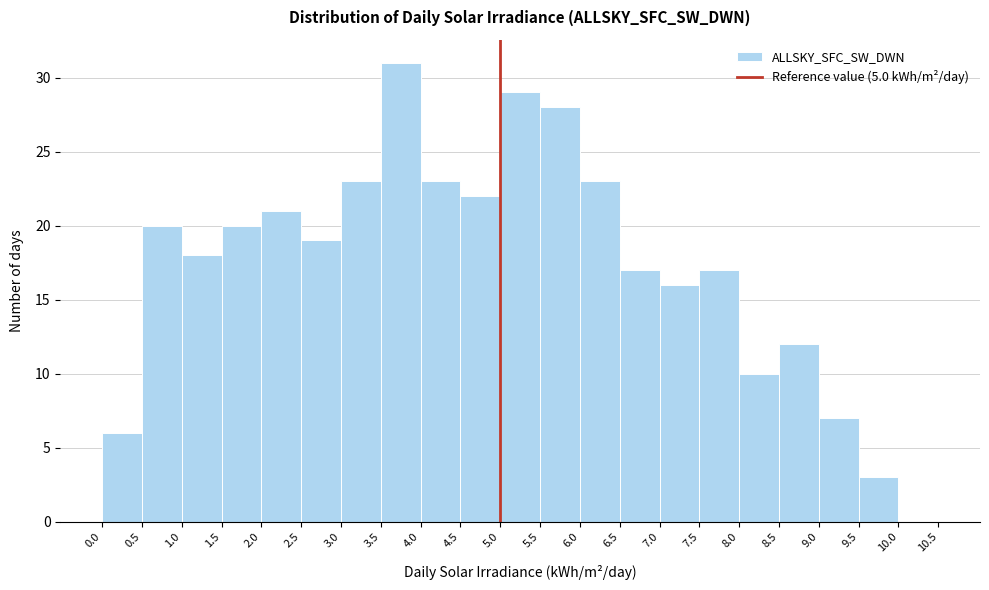

Reading left to right, transcribe this chart: for each bar, give the range it covers on the x-axis and its height. The values are not printed on the chart, so give them approximately, as read against the axis.

0.0 to 0.5: 6
0.5 to 1.0: 20
1.0 to 1.5: 18
1.5 to 2.0: 20
2.0 to 2.5: 21
2.5 to 3.0: 19
3.0 to 3.5: 23
3.5 to 4.0: 31
4.0 to 4.5: 23
4.5 to 5.0: 22
5.0 to 5.5: 29
5.5 to 6.0: 28
6.0 to 6.5: 23
6.5 to 7.0: 17
7.0 to 7.5: 16
7.5 to 8.0: 17
8.0 to 8.5: 10
8.5 to 9.0: 12
9.0 to 9.5: 7
9.5 to 10.0: 3
10.0 to 10.5: 0